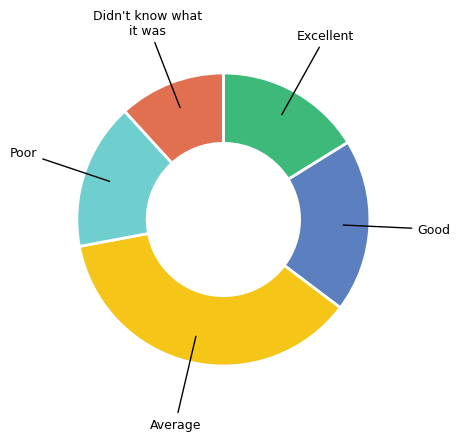

Does any single category account for the majority?

No